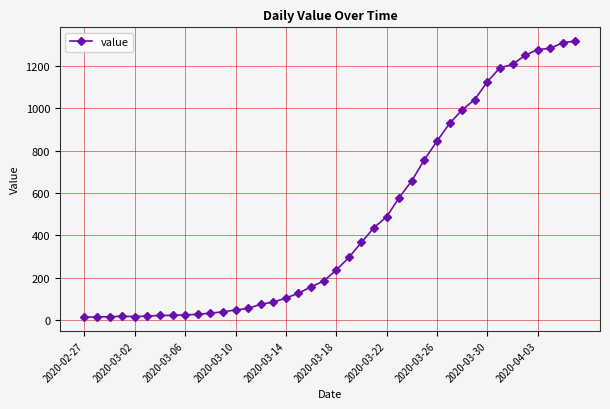

What is the greatest value displayed?

1317